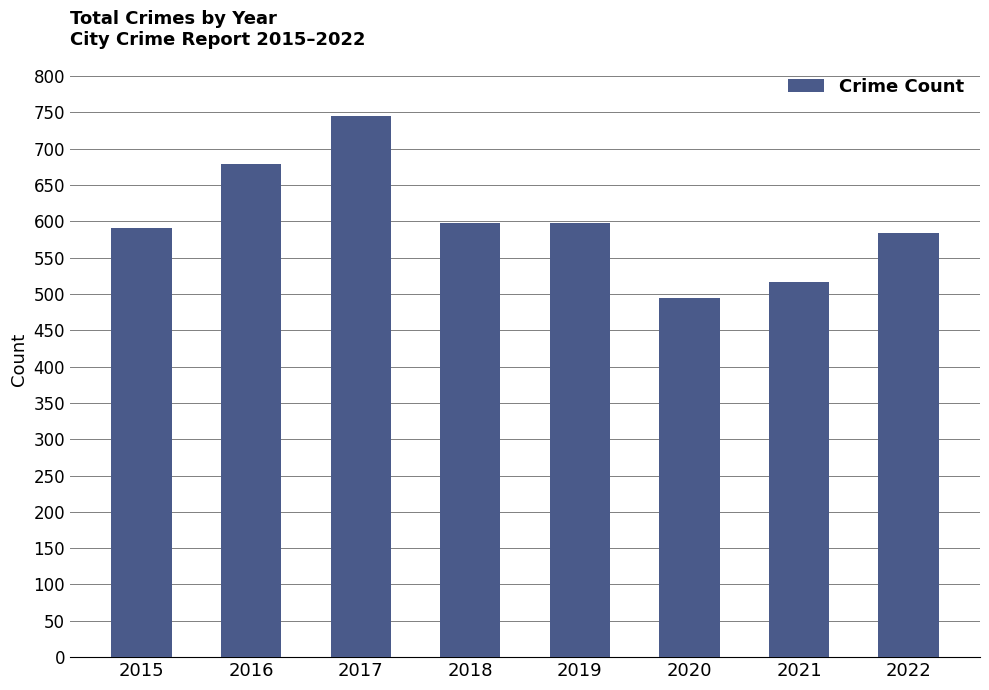

What is the difference between the maximum and second lowest values?

228